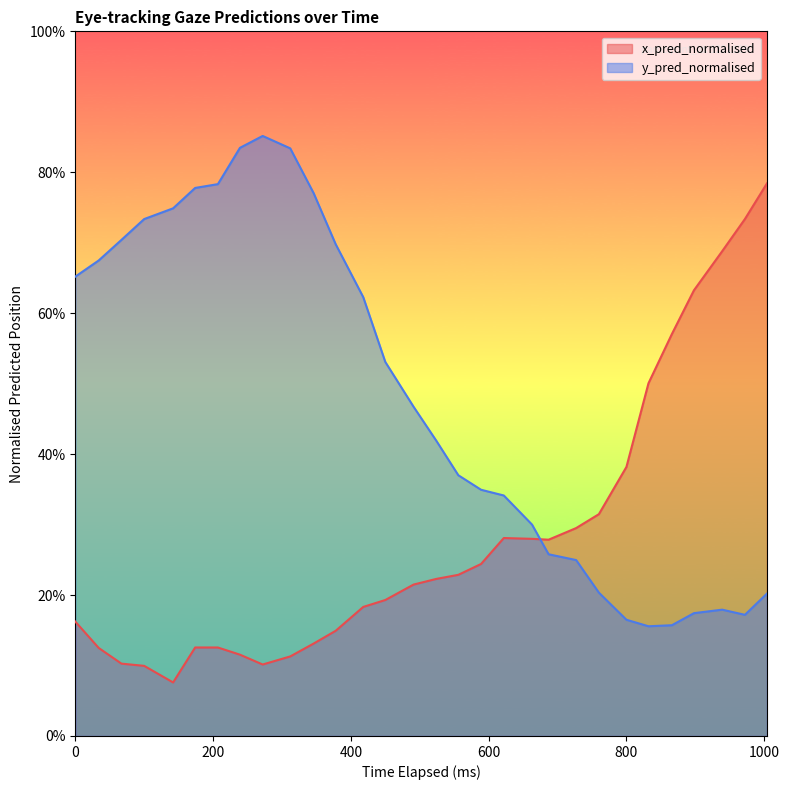

What is the maximum value shown in the chart?

0.9